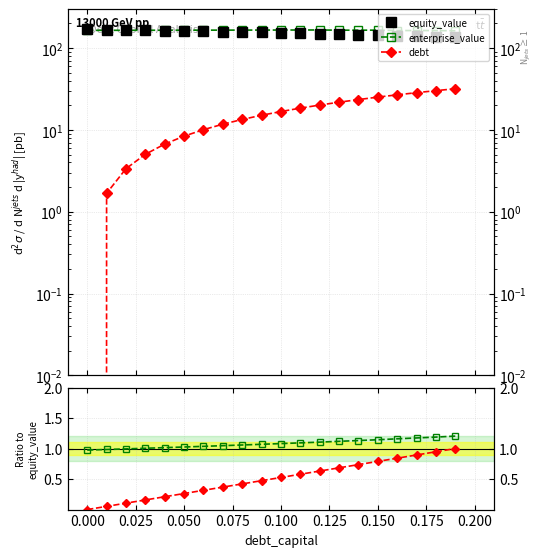

What is the average value of the debt series?

15.9